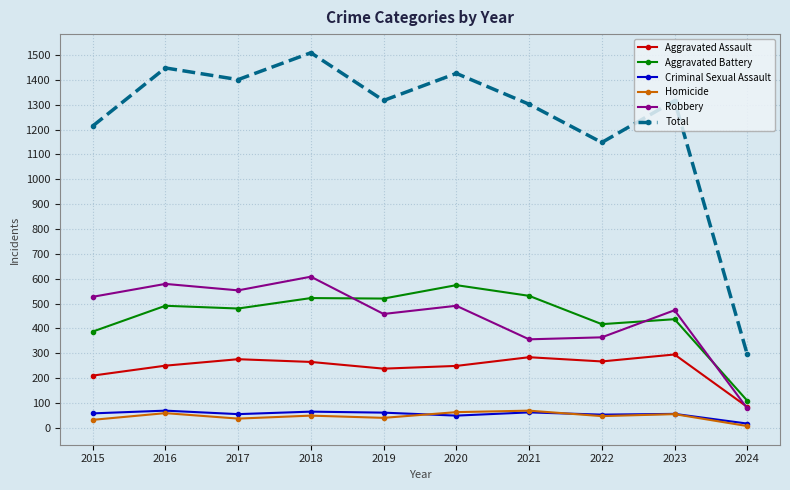

What is the difference between the maximum and second lowest values in the Aggravated Assault series?

85